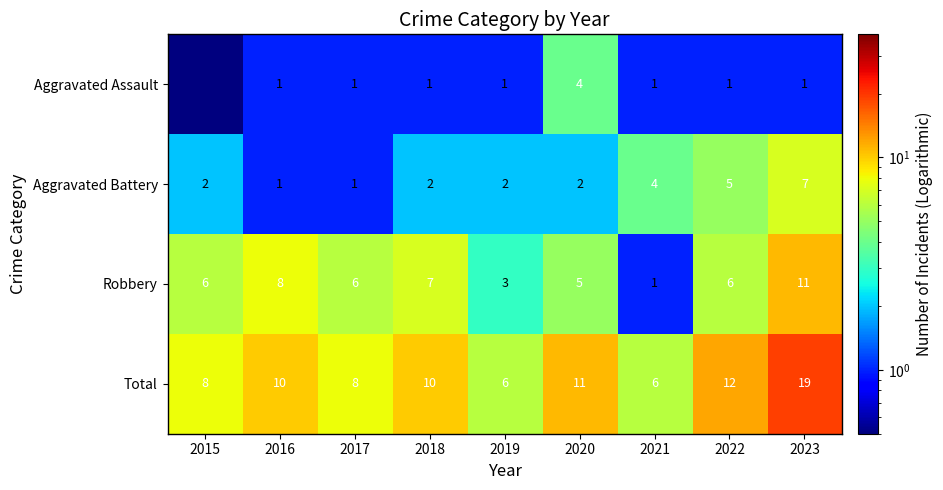

Read the Robbery value at 2021.

1.0